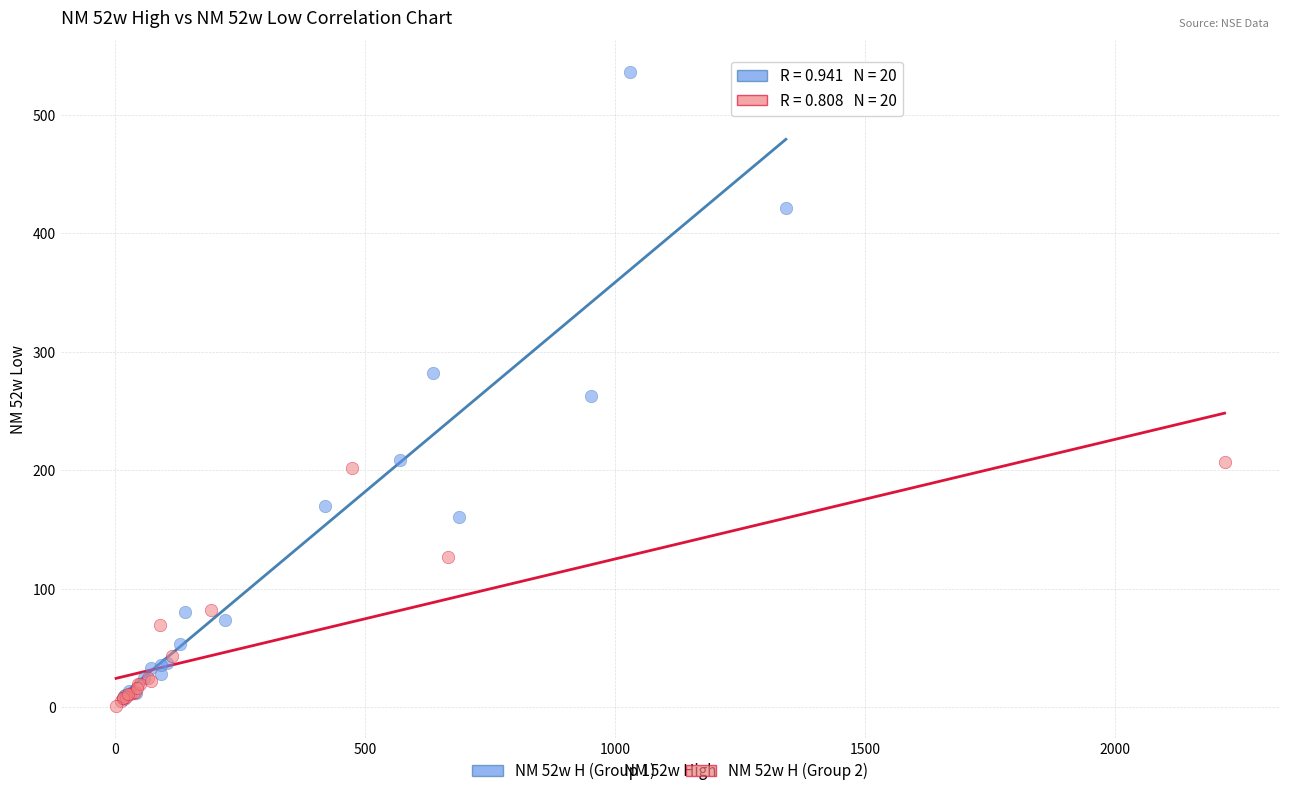

What are all the series names shown in the legend?

NM 52w H (Group 1), NM 52w H (Group 2)